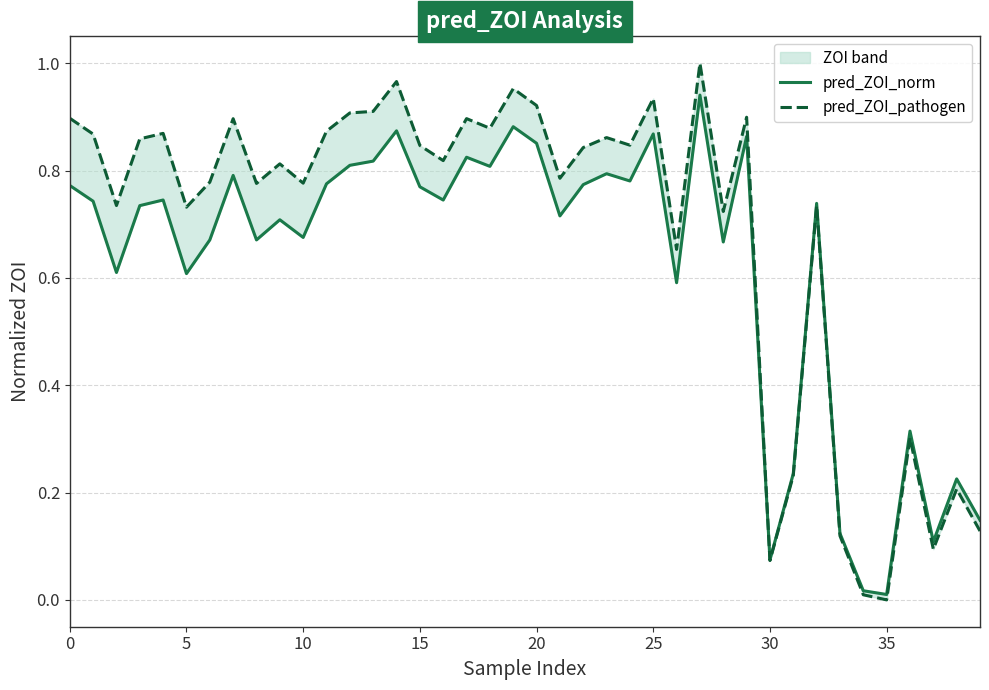

How many values in pred_ZOI_pathogen are above zero?

39